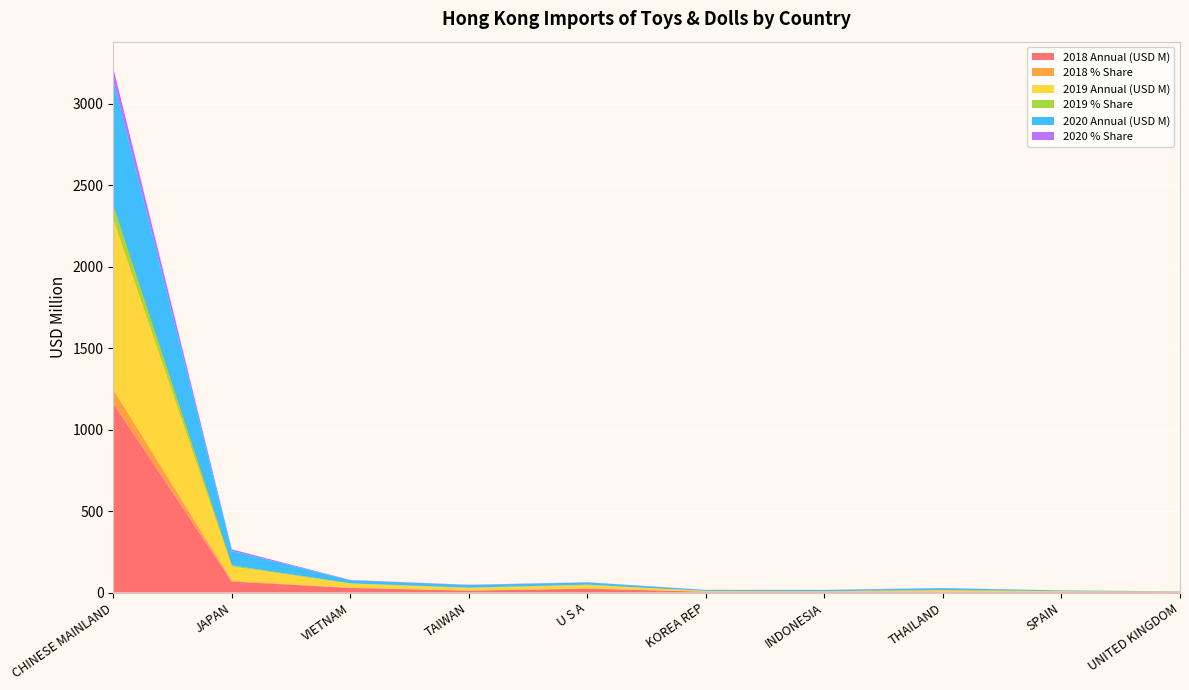

Reading right to left, list all the values displayed in this chart.

2018 Annual (USD M): 2.9	3.6	4.5	5.3	4.7	23.5	11.4	27.9	67.4	1160.4
2018 % Share: 0.2	0.3	0.3	0.4	0.4	1.7	0.8	2.1	5.0	86.0
2019 Annual (USD M): 2.5	4.5	9.1	2.7	4.4	21.2	16.3	24.7	87.2	1042.5
2019 % Share: 0.2	0.4	0.7	0.2	0.4	1.7	1.3	2.0	7.0	83.6
2020 Annual (USD M): 1.6	3.9	11.7	7.1	5.9	13.6	16.2	18.5	89.1	767.1
2020 % Share: 0.2	0.4	1.2	0.7	0.6	1.4	1.7	1.9	9.3	79.9